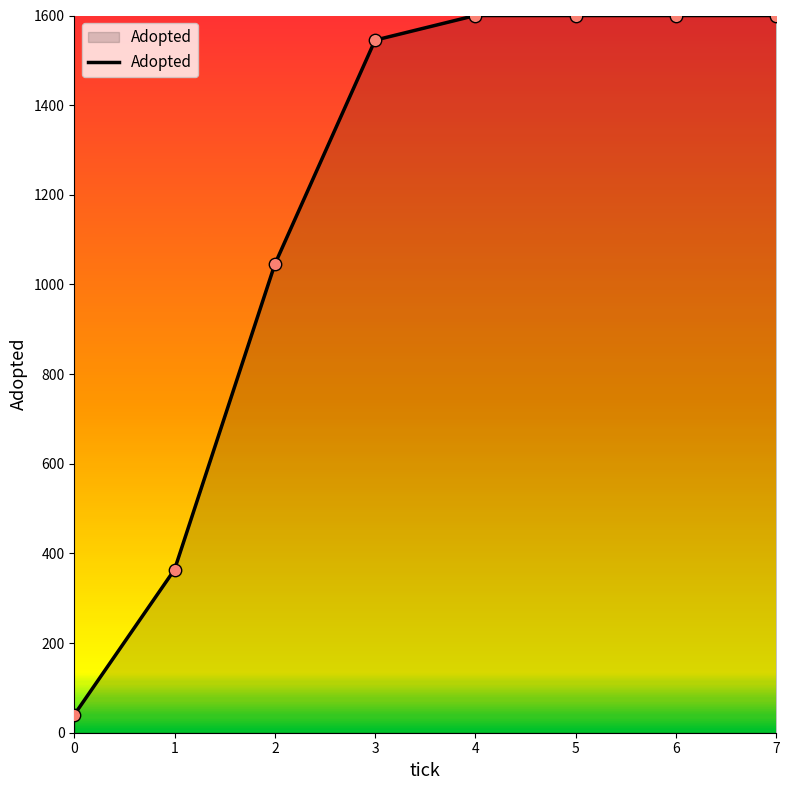

Which has a higher value, 1 or 3?

3